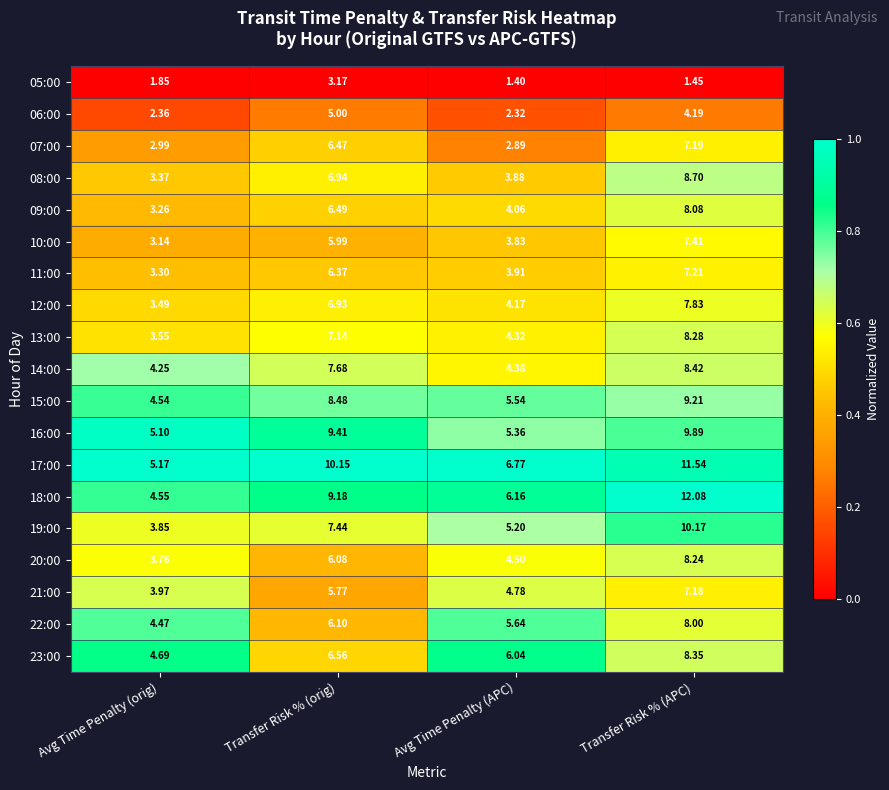

Count the number of categories in the chart.

4